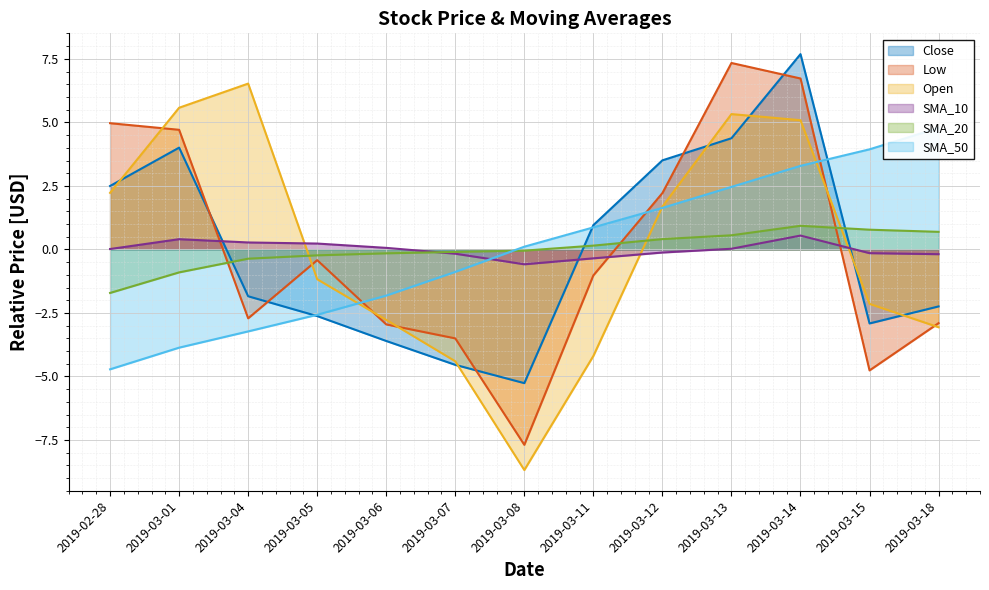

How many values in the SMA_50 series exceed 0?

7